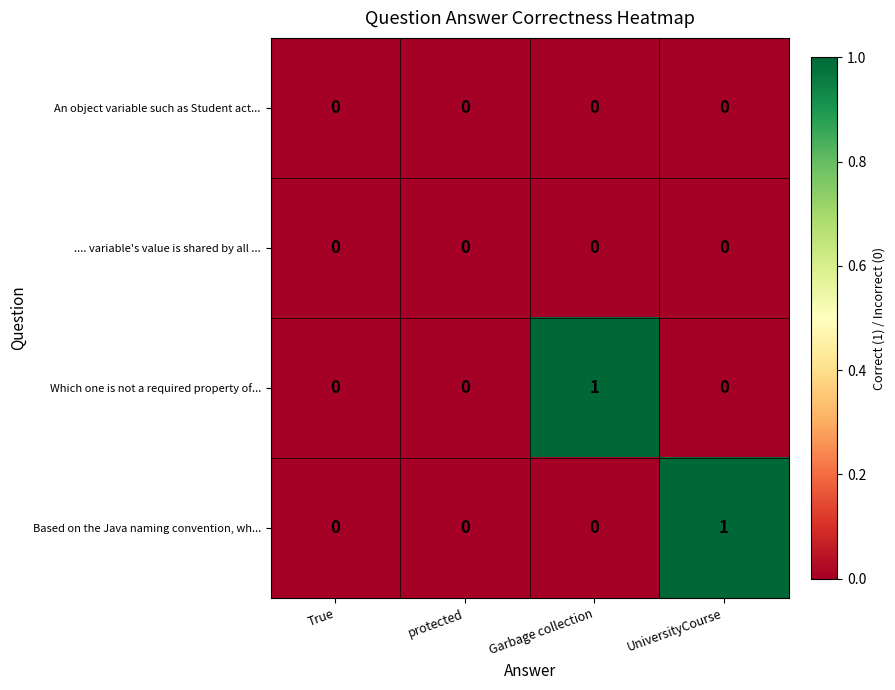

True or false: Based on the Java naming convention, wh... has a value of 0 at protected.

True